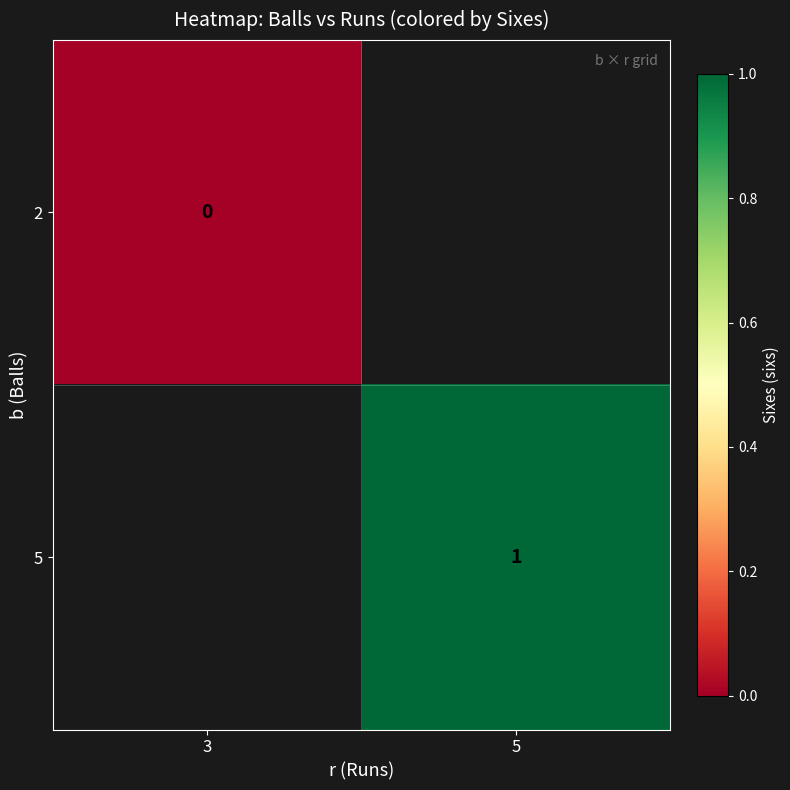

Which label corresponds to the largest value in the chart?

5